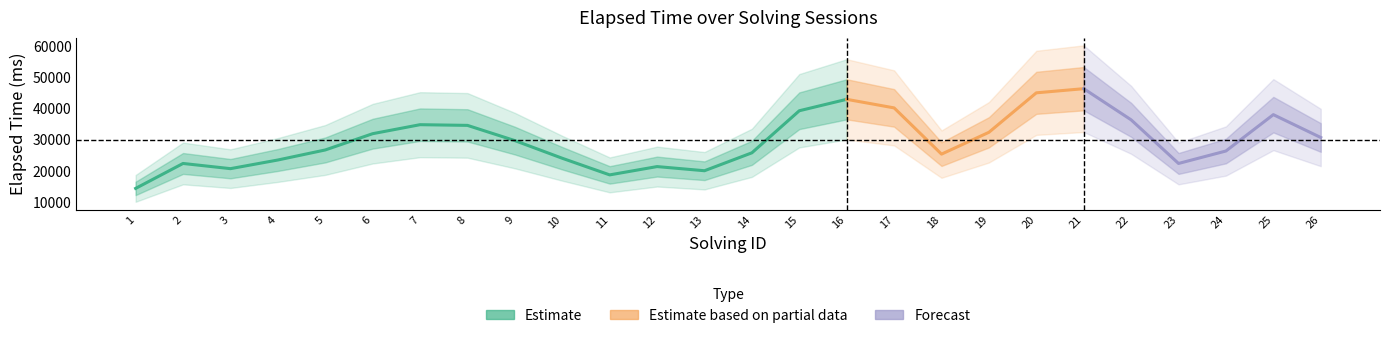

At which label does the data first exceed 26000?

5